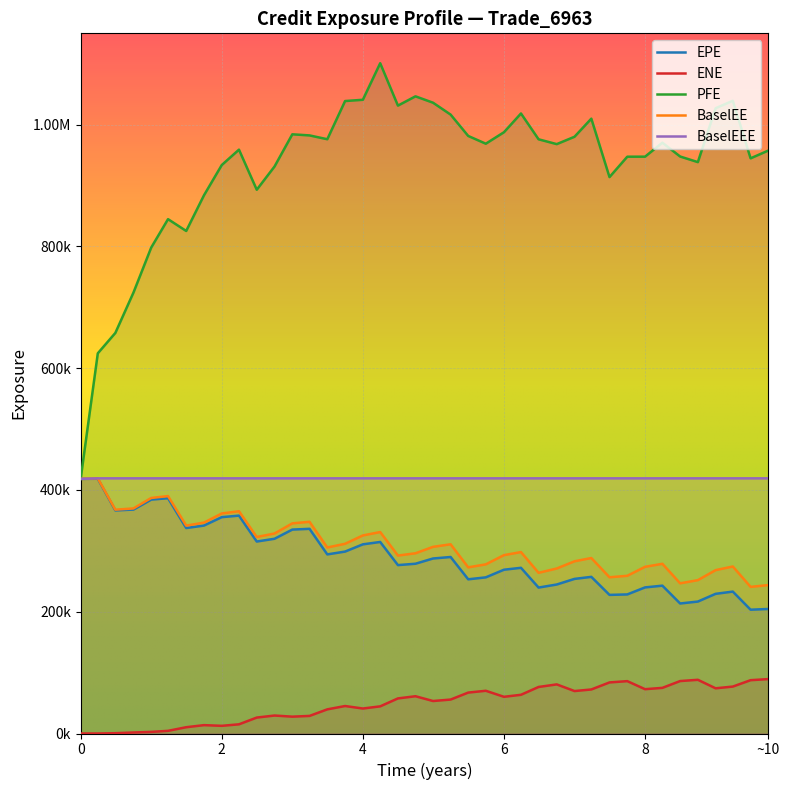

True or false: BaselEE and PFE cross at least once.

False